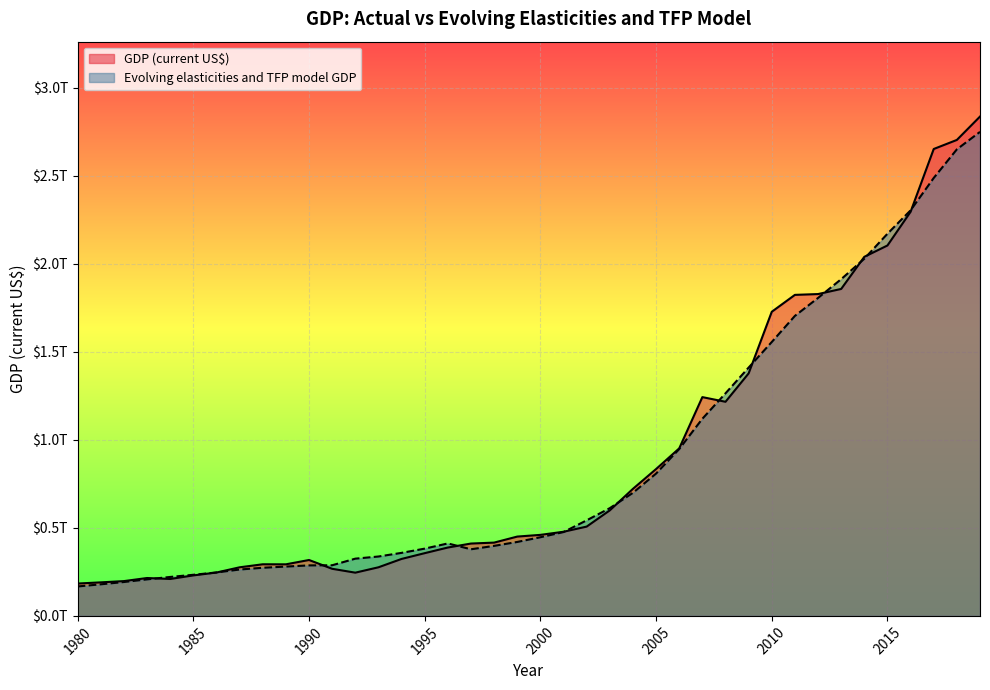

Where is the first local maximum for GDP (current US$)?

1983